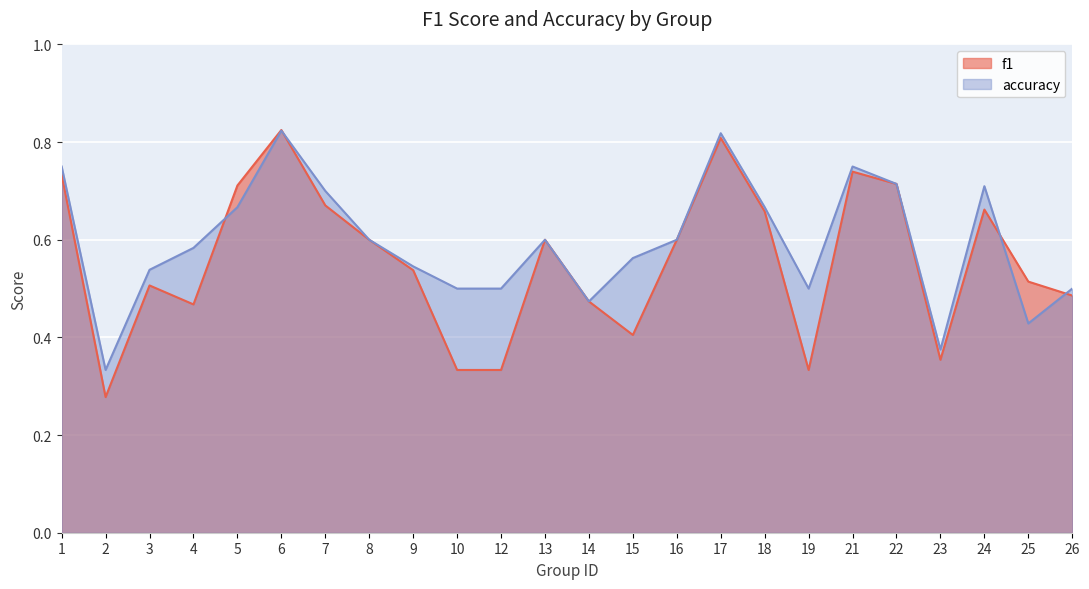

True or false: accuracy and f1 cross at least once.

True